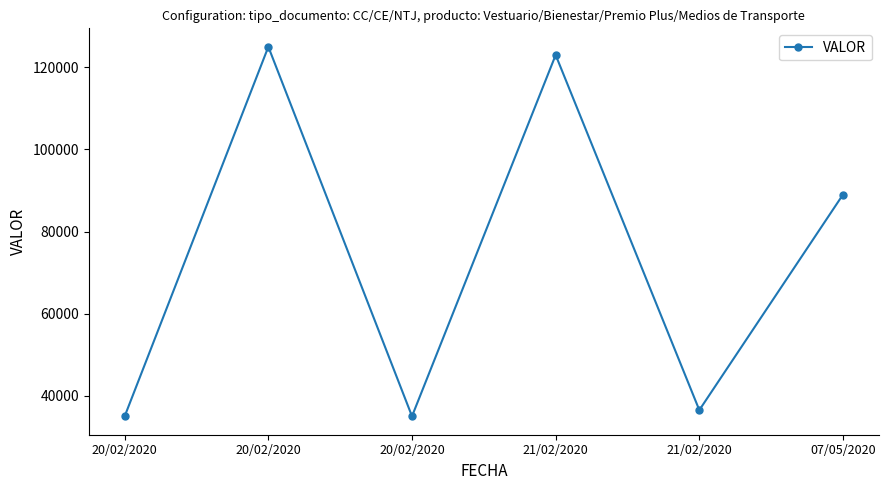

At which category does the data reach its first local valley?

20/02/2020